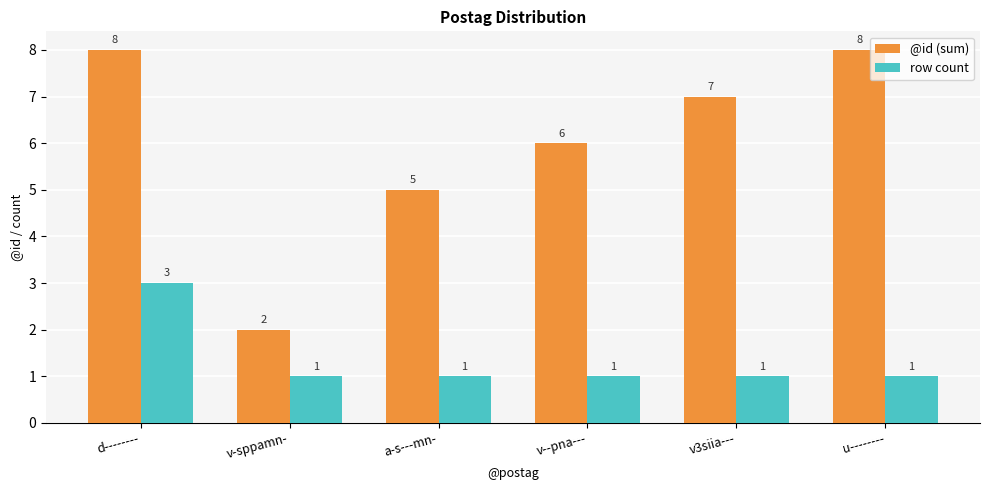

Reading right to left, list all the values displayed in this chart.

@id (sum): u--------=8	v3siia---=7	v--pna---=6	a-s---mn-=5	v-sppamn-=2	d--------=8
row count: u--------=1	v3siia---=1	v--pna---=1	a-s---mn-=1	v-sppamn-=1	d--------=3